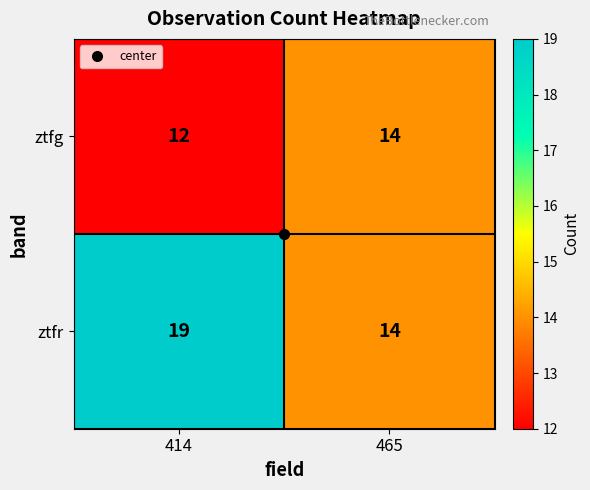

Which series has the largest total across all categories?

ztfr